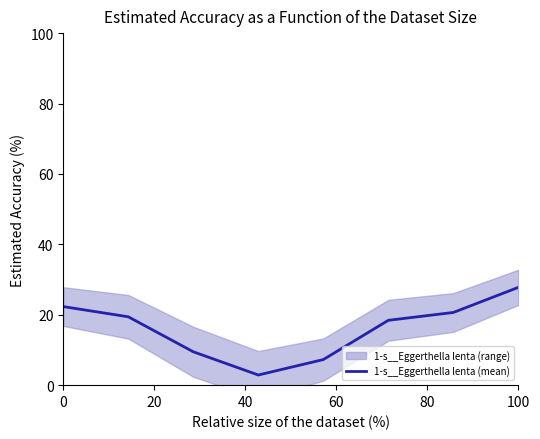

What is the lowest value of the 1-s__Eggerthella lenta (mean) series?

2.9